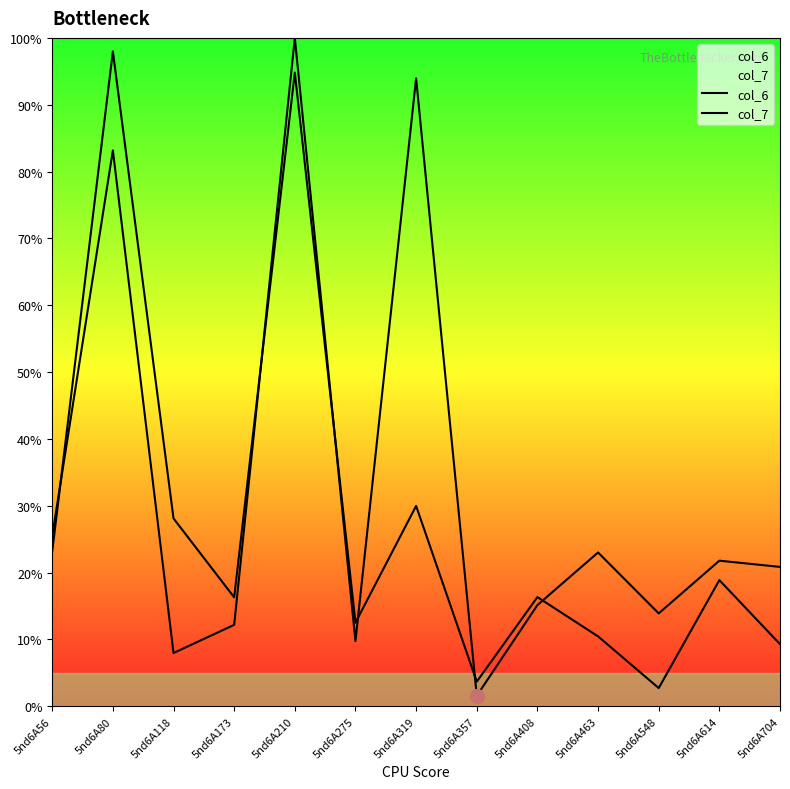

At which label does col_6 reach its peak?

5nd6A210